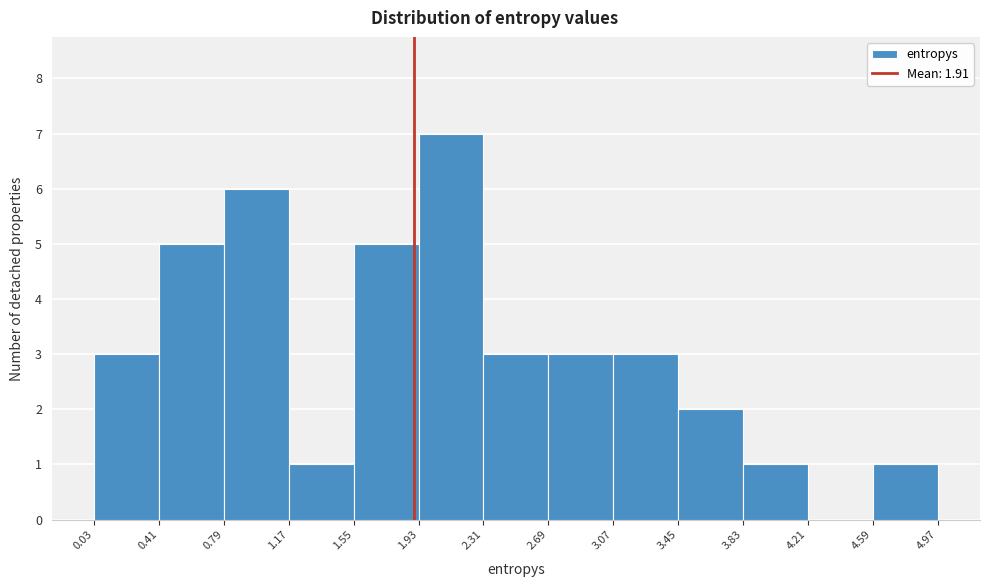

How tall is the bar that spans 1.55 to 1.93 on the x-axis? The values are not printed on the chart, so give them approximately, as read against the axis.

5